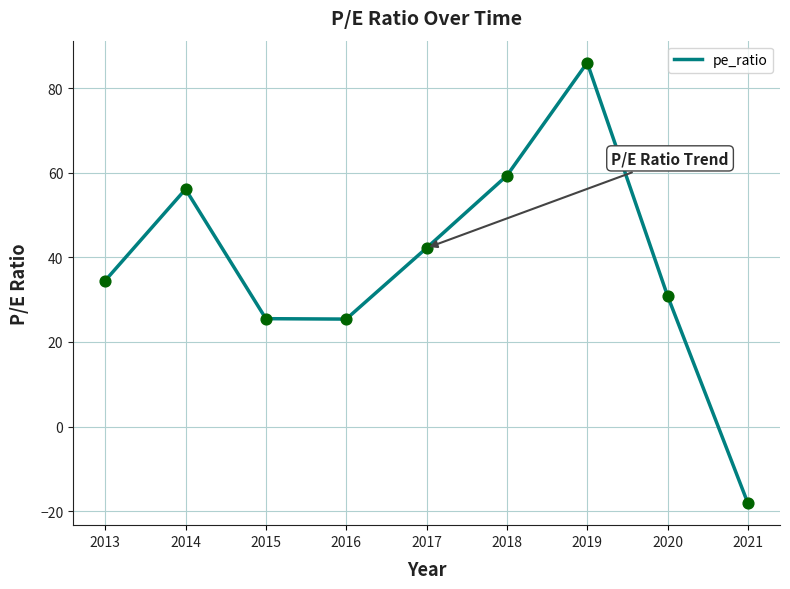

Between 2017 and 2018, which is larger?

2018